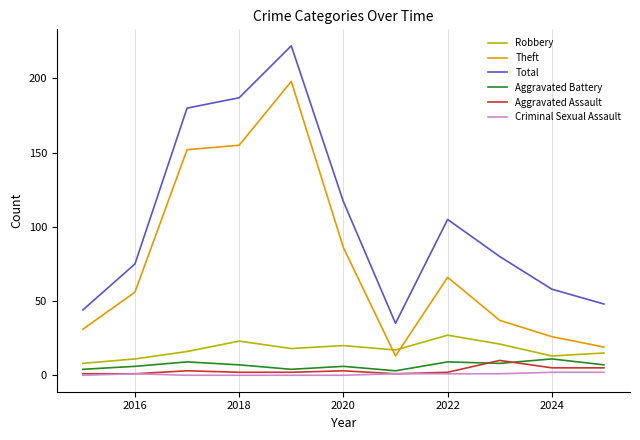

True or false: Theft and Criminal Sexual Assault intersect in this chart.

False